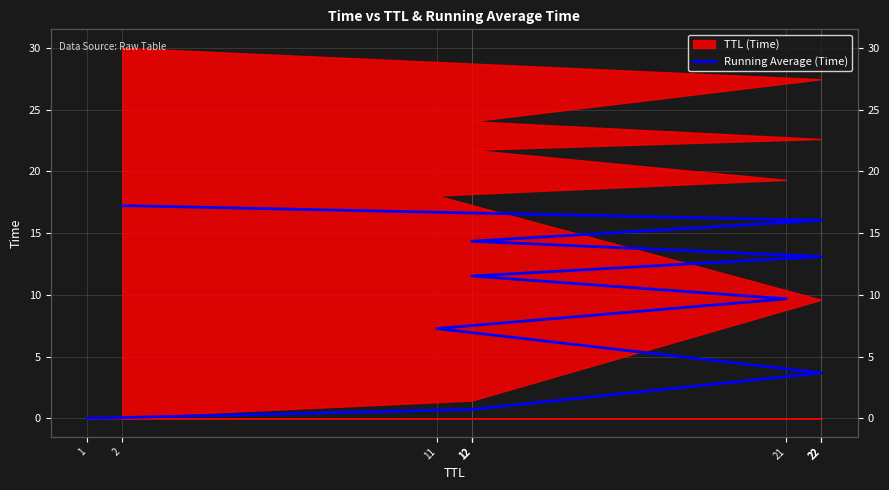

What is the ratio of the value at 22 to the value at 12?

0.3